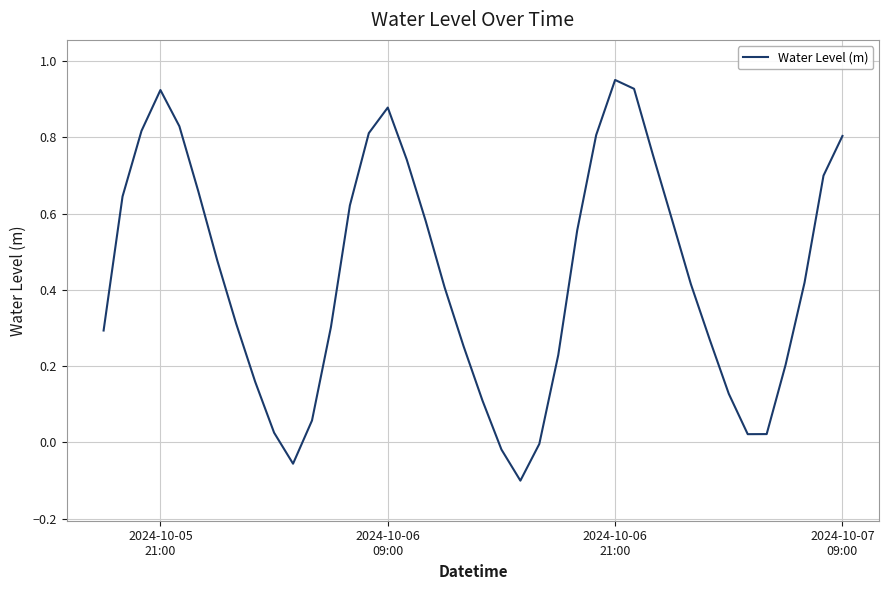

What is the difference between the maximum and minimum values?

1.1